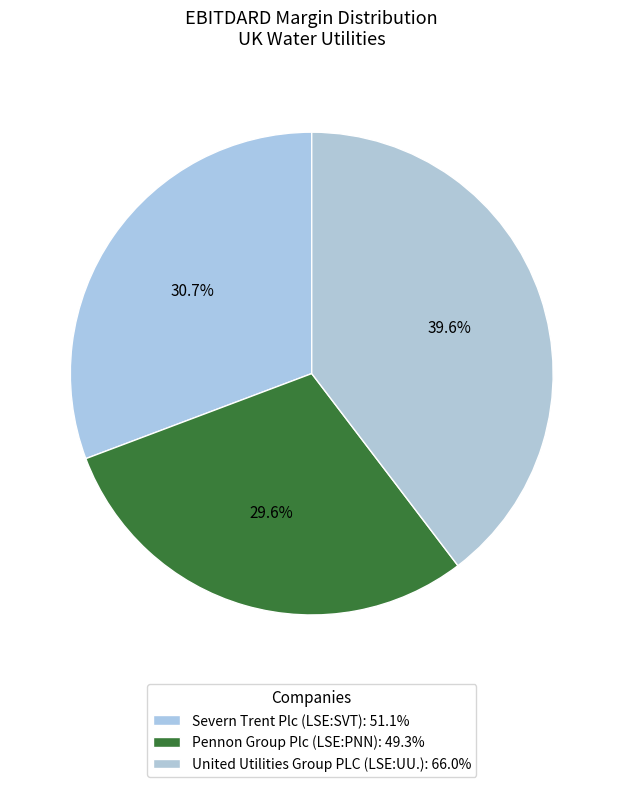

How many slices are in this pie chart?

3